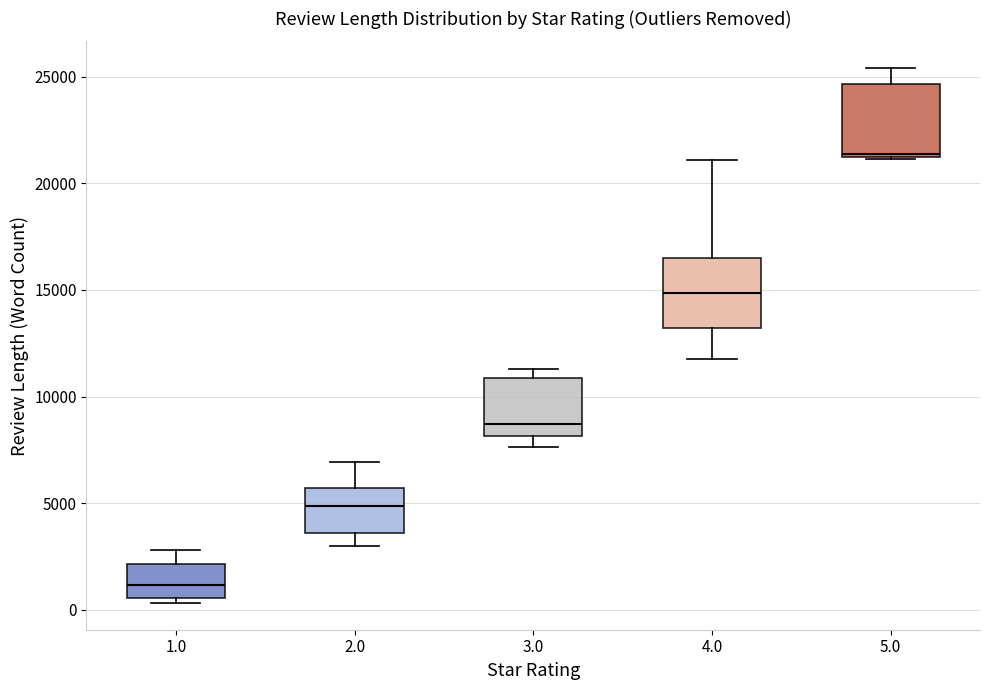

Reading left to right, transcribe this box plot: for each box, give where its median line is, the range the box spans, and where its two whiskers end, as read against the y-axis. The values are not printed on the chart, so give them approximately, as read against the axis.

1.0: median 1000, box 500 to 2000, whiskers 500 (just below the box's lower edge) to 3000
2.0: median 5000, box 3500 to 5500, whiskers 3000 to 7000
3.0: median 8500, box 8000 to 11000, whiskers 7500 to 11500
4.0: median 15000, box 13000 to 16500, whiskers 11500 to 21000
5.0: median 21500, box 21000 to 24500, whiskers 21000 to 25500